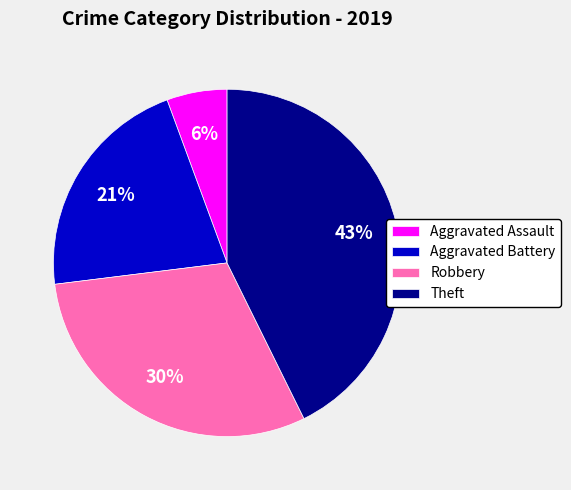

Which has a higher value, Aggravated Assault or Theft?

Theft